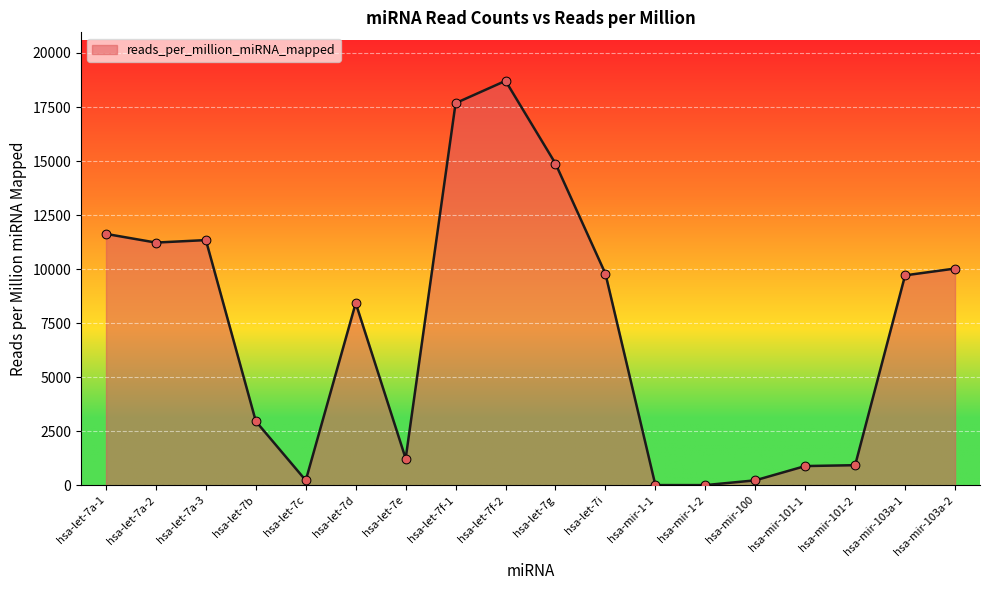

What is the ratio of the value at hsa-mir-103a-2 to the value at hsa-let-7c?

44.8